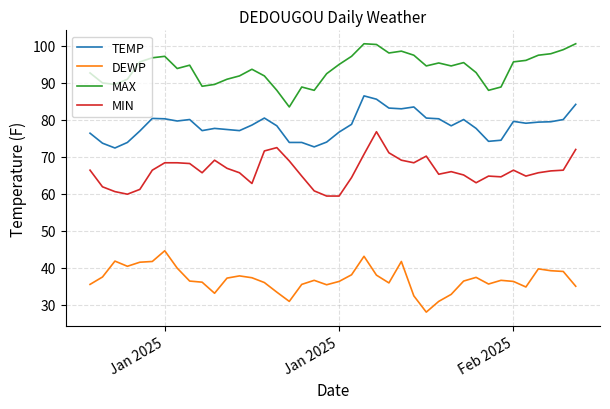

What are all the series names shown in the legend?

TEMP, DEWP, MAX, MIN